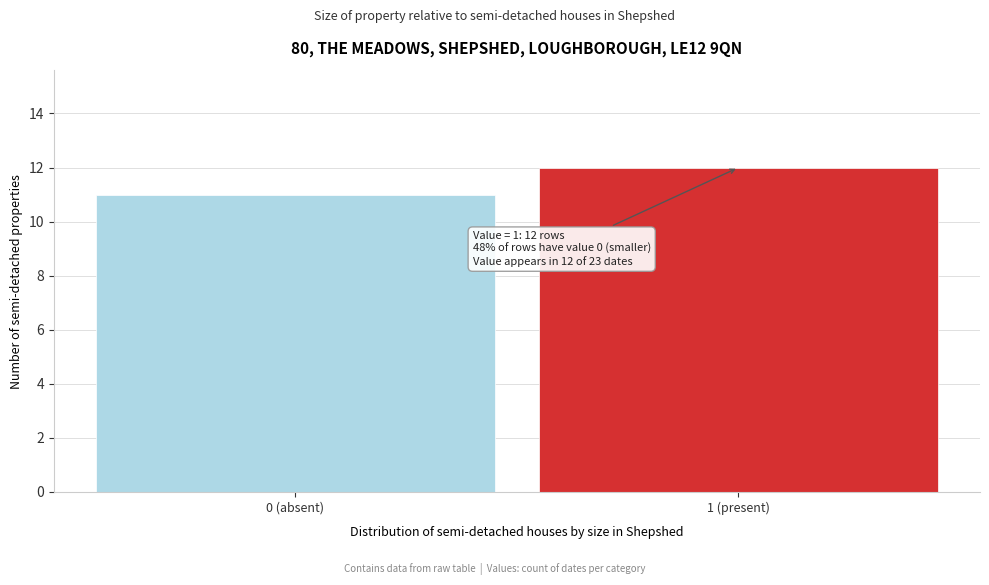

Reading right to left, transcribe all the data shown in this chart.

12	11